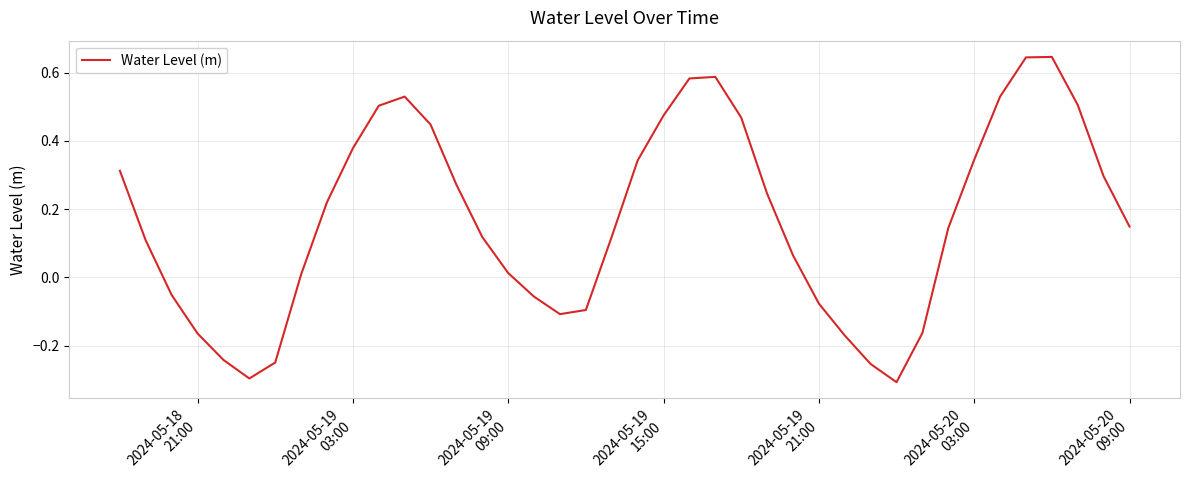

What is the difference between the maximum and minimum values?

1.0